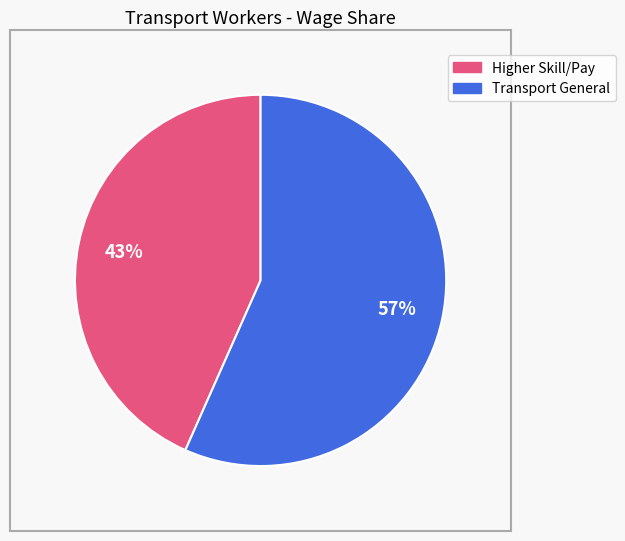

Is there a majority slice in this chart?

Yes